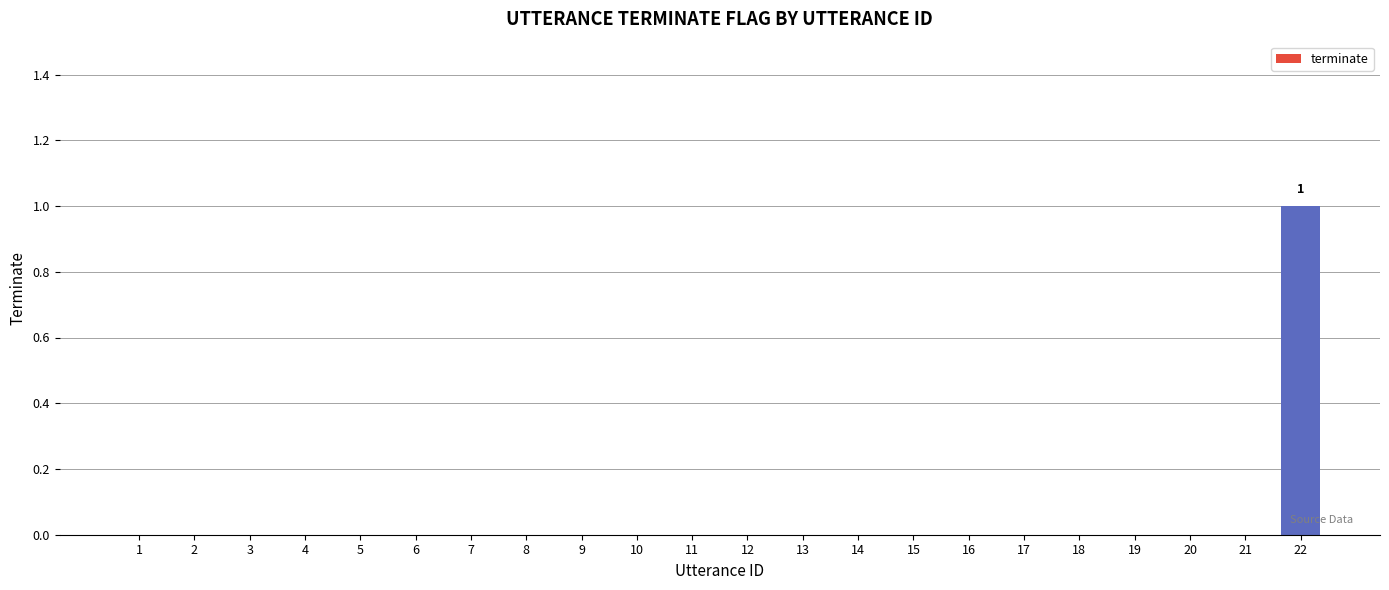

Which category has the highest value across all series?

22